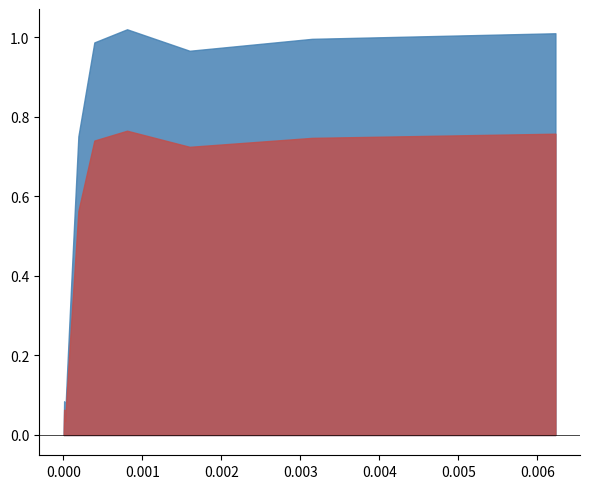

How many points are higher than both their immediate neighbors (excluding endpoints)?

2